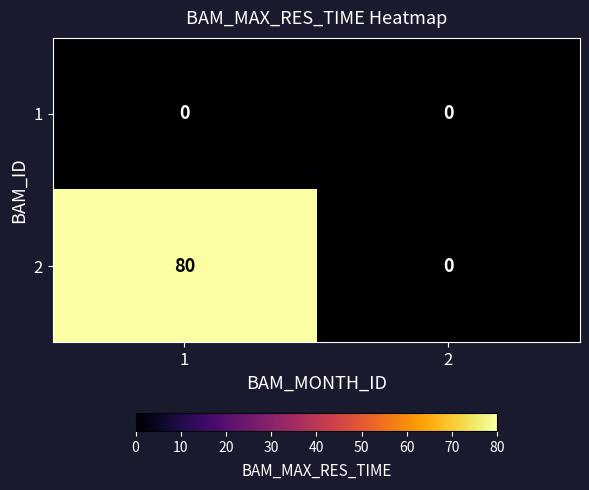

The 1 series shows 0 at 1. True or false?

True